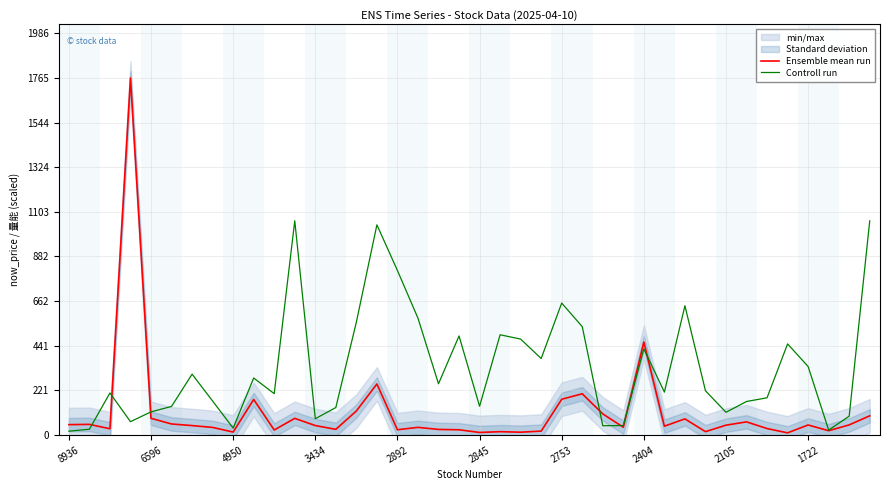

What is the maximum value for Ensemble mean run?

1765.0